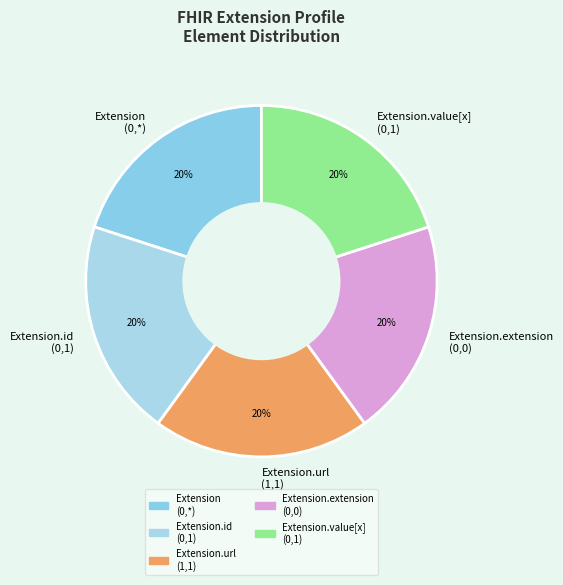

Is it true that Extension.extension (0,0) is 20% of the pie?

True